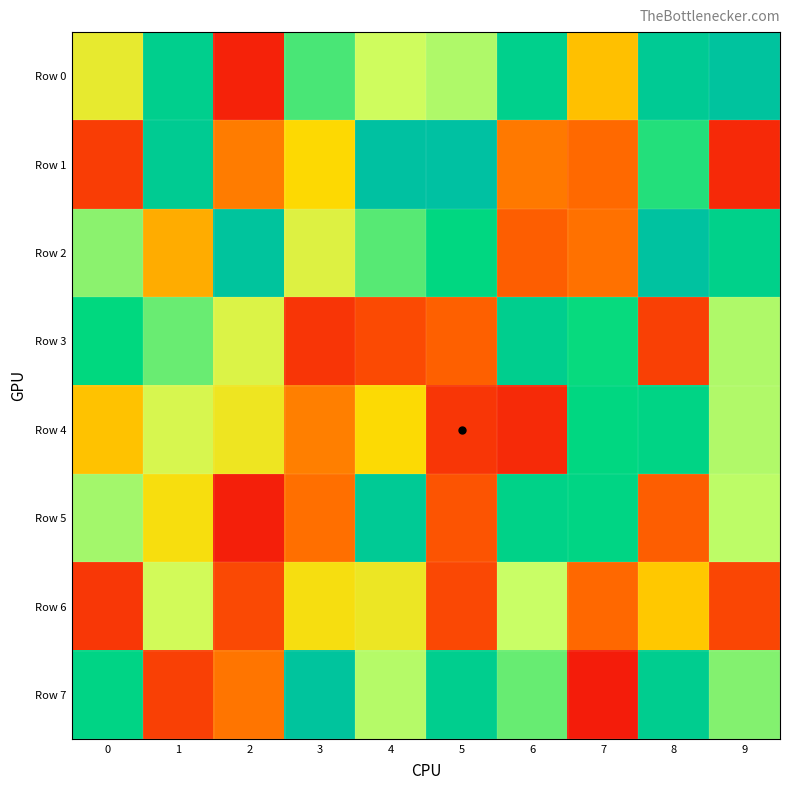

At how many categories does at least one series exceed 123822?

10